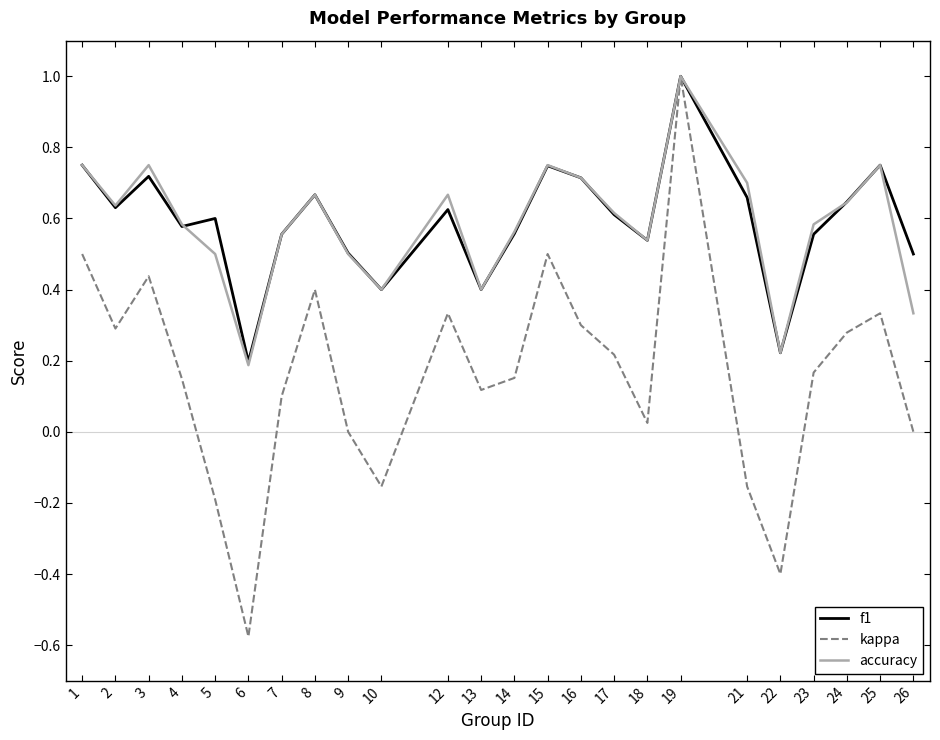

In f1, how many points are lower than both neighbors (excluding endpoints)?

7